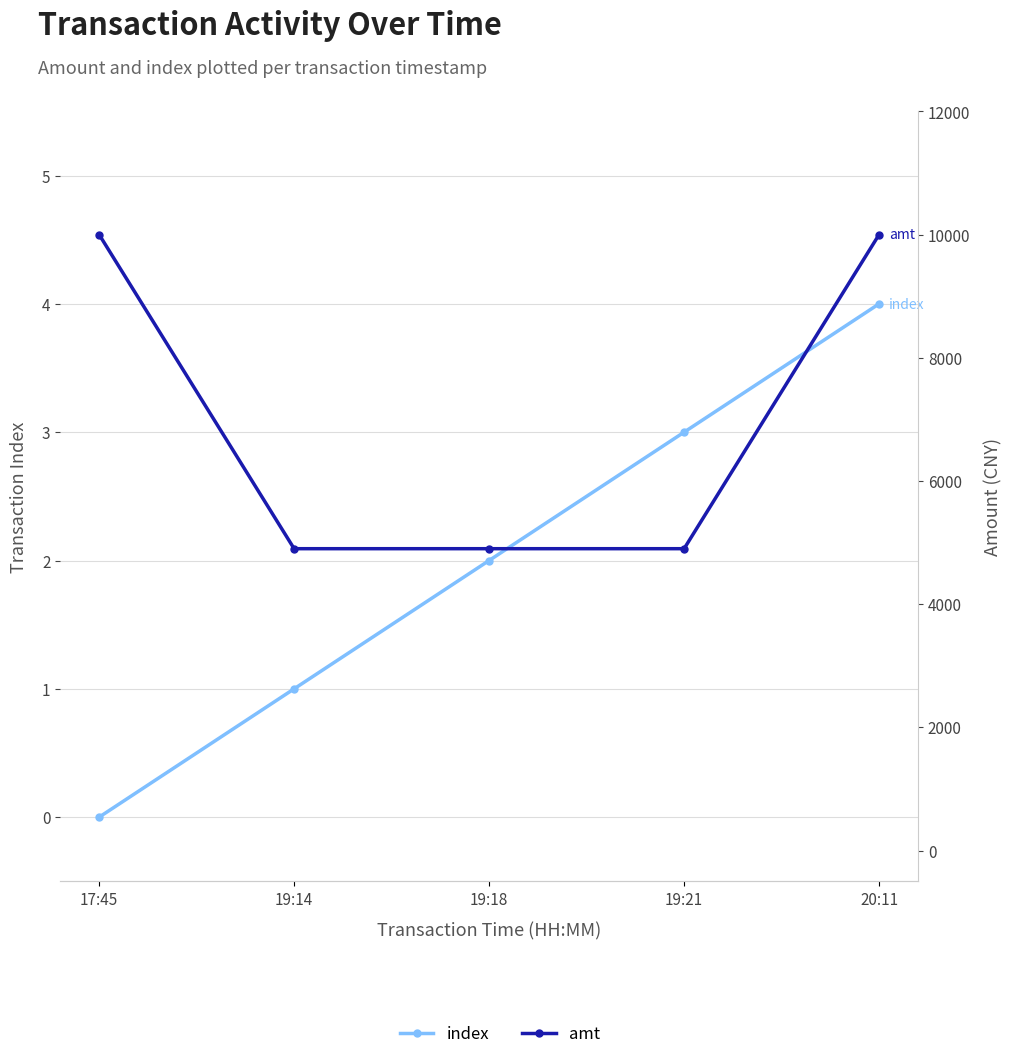

What is the highest value of the amt series?

10000